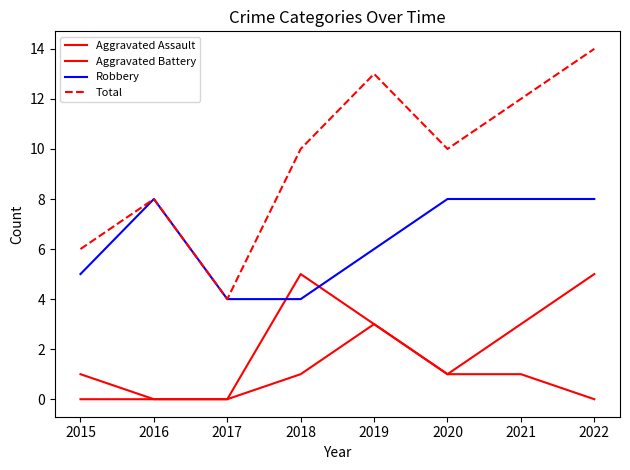

Rank the series at 2015 from highest to lowest value.

Total, Robbery, Aggravated Battery, Aggravated Assault